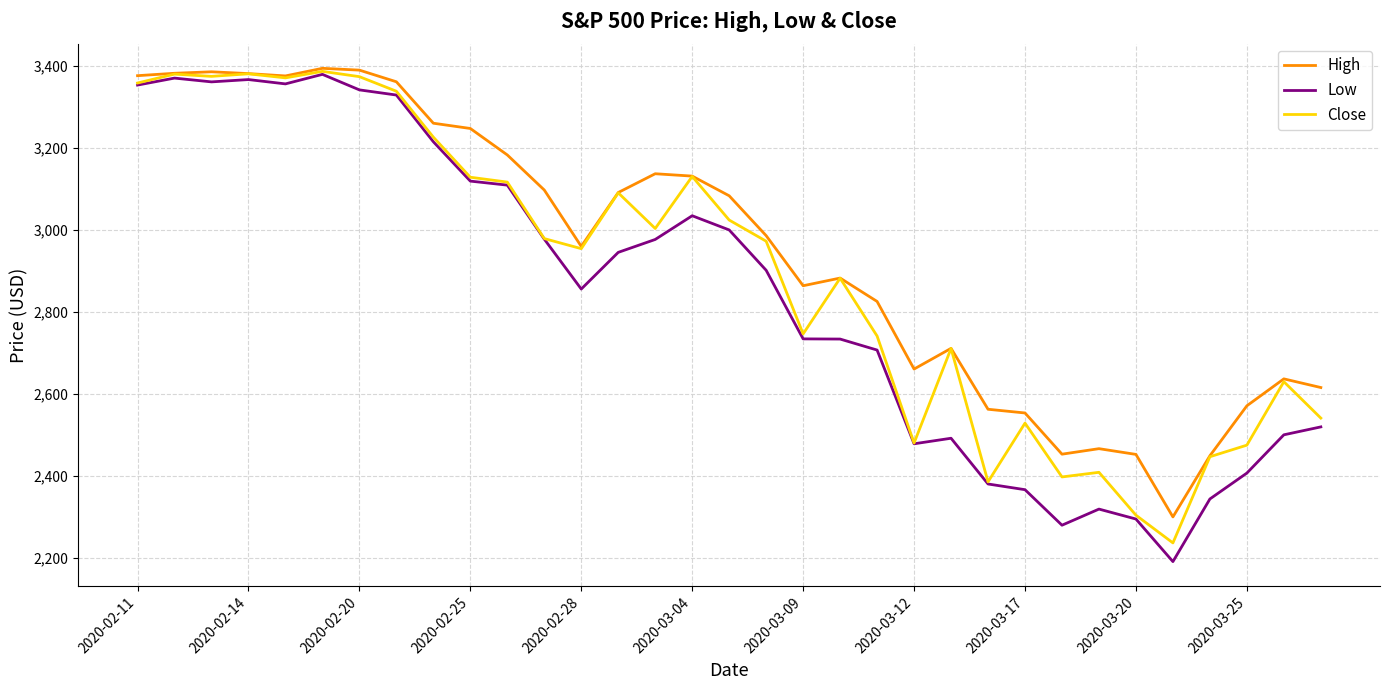

What is the minimum value for Close?

2237.4